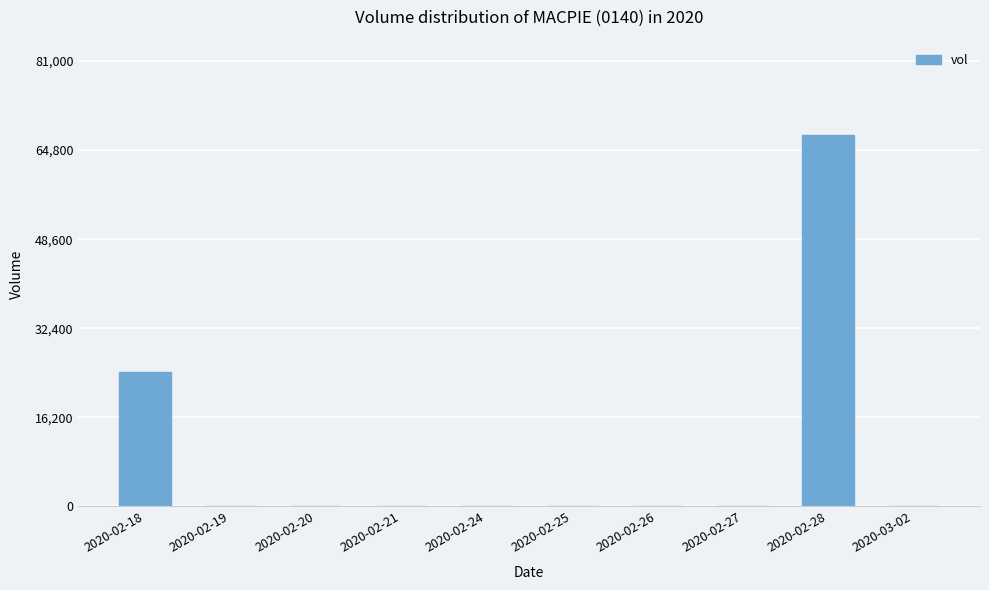

At which category does the chart reach its peak across all series?

2020-02-28